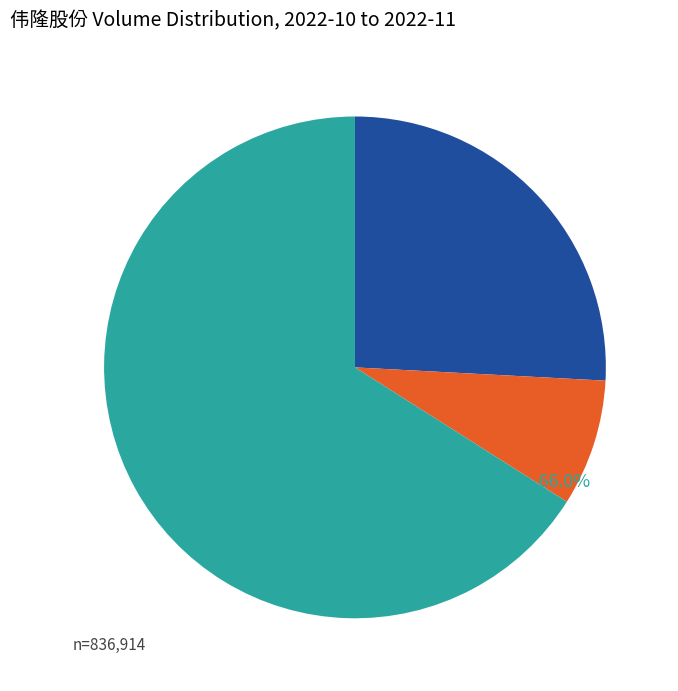

What is the smallest slice in the pie chart?

2022-11-04